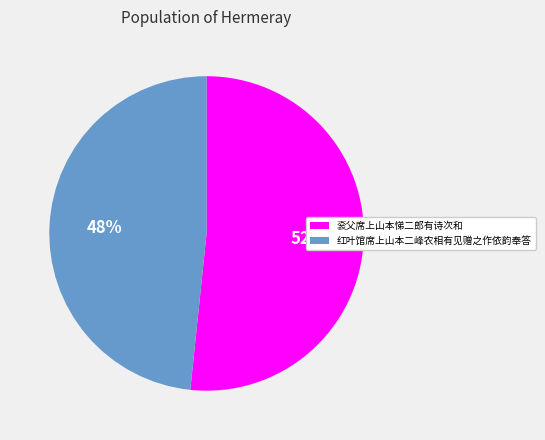

How many segments does this pie chart have?

2